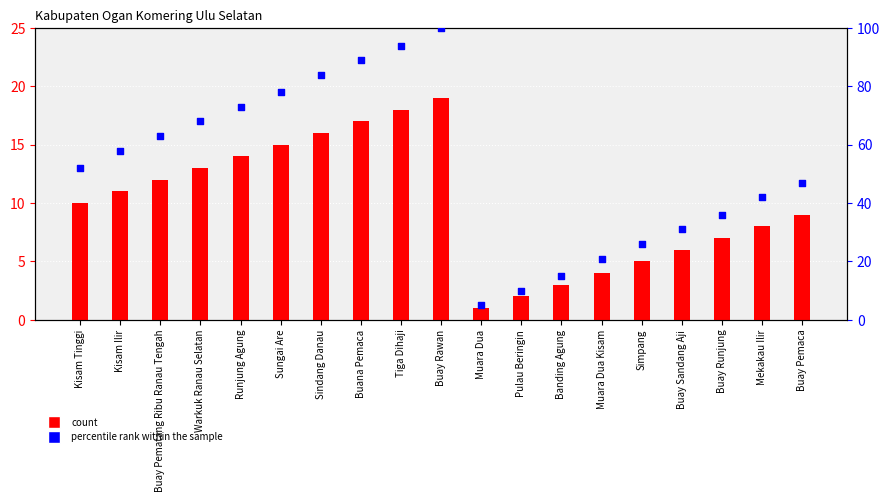

Which series reaches the minimum Y coordinate?

count